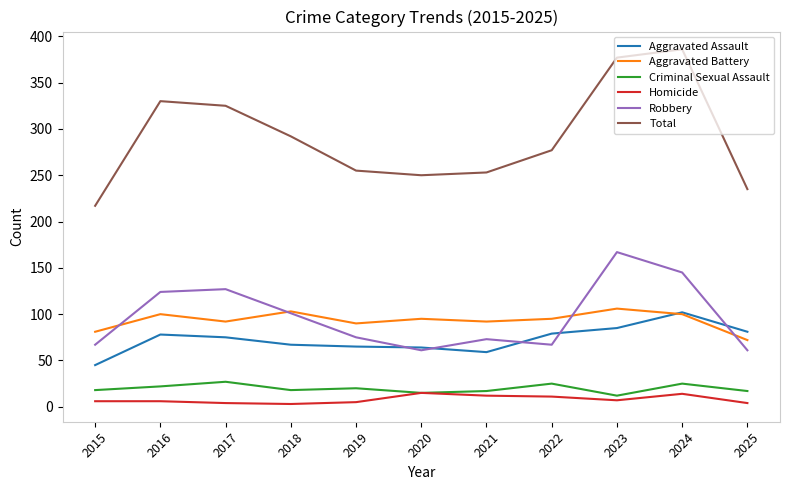

In Robbery, how many points are higher than both neighbors (excluding endpoints)?

3